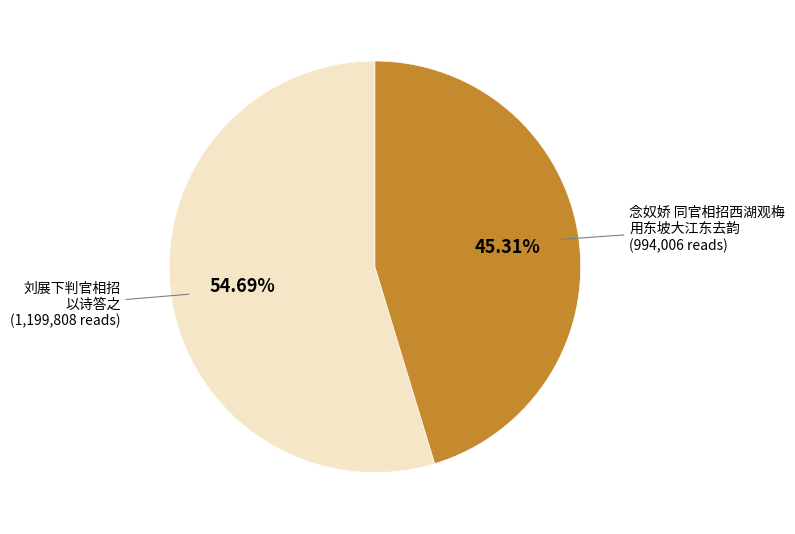

Does any single category account for the majority?

Yes